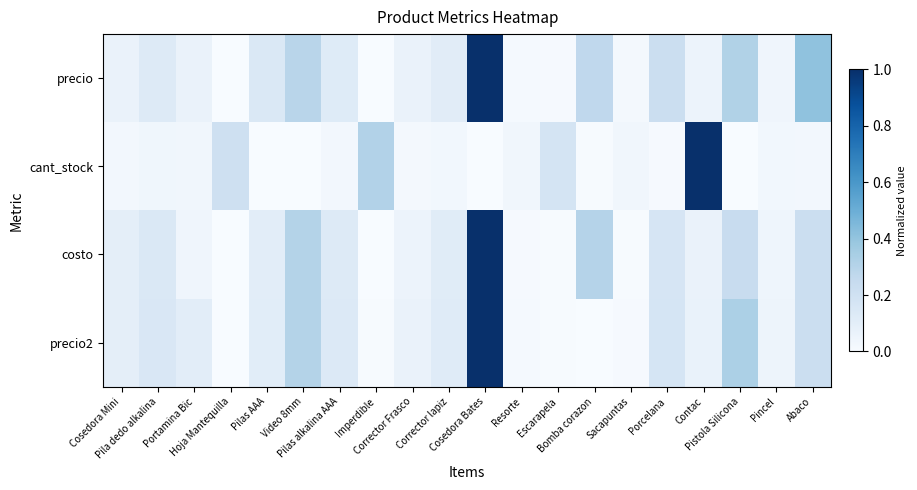

Which has a higher value, Contac or Porcelana?

Porcelana